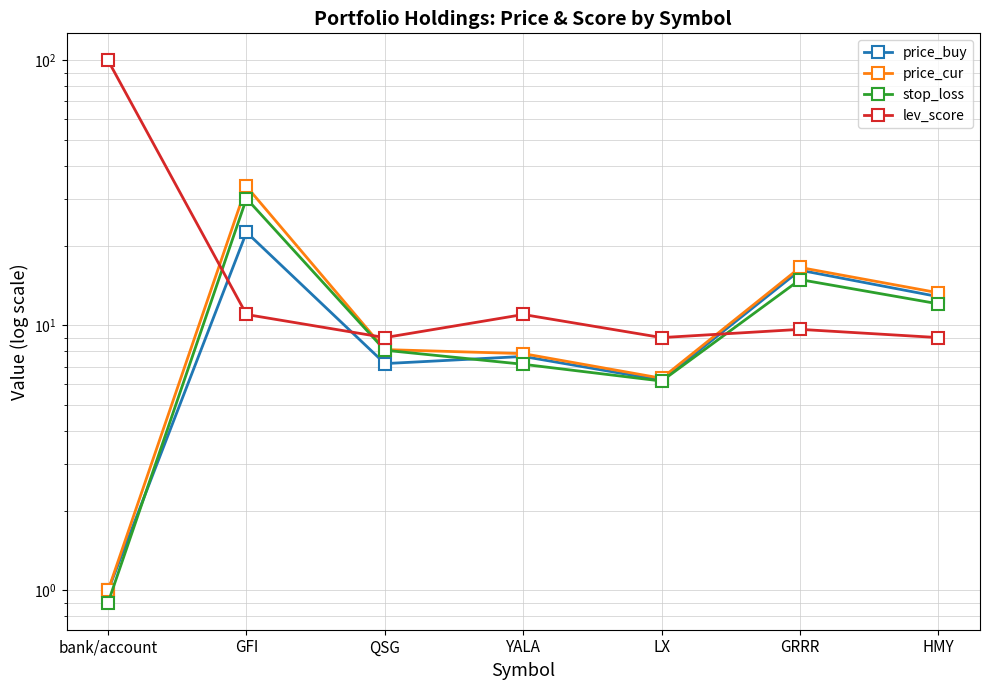

True or false: stop_loss and price_cur intersect in this chart.

False